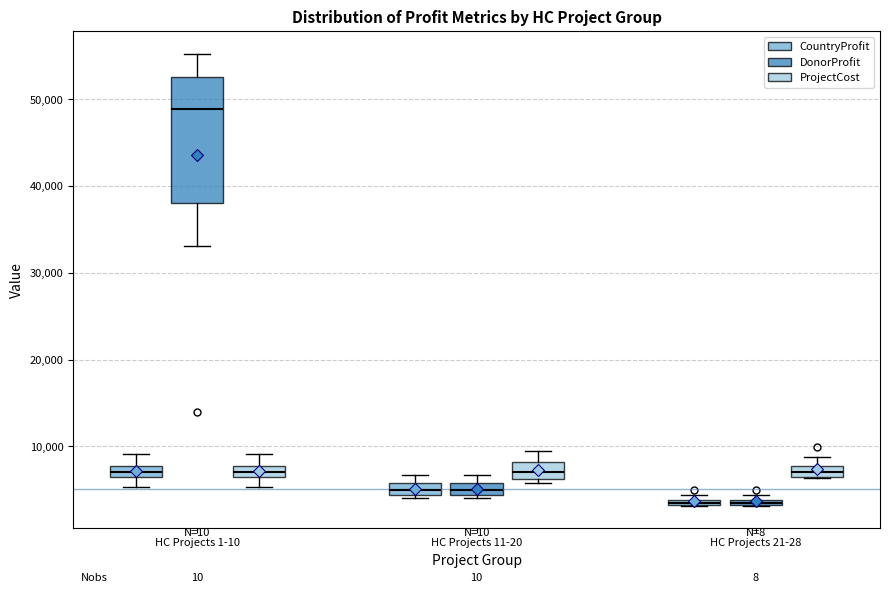

Which box is the tallest, from its lower edge to its upper edge?

HC Projects 1-10 (DonorProfit)